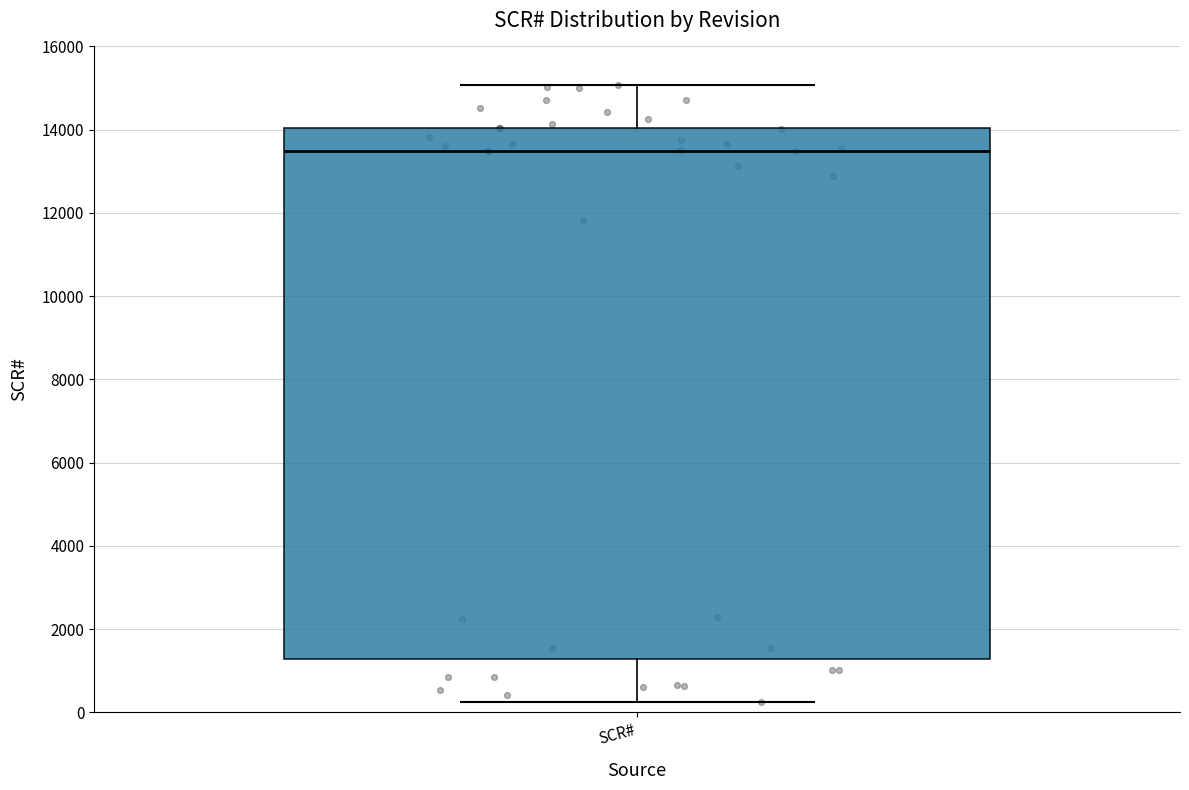

Where is the upper edge of the box for SCR# on the y-axis? The values are not printed on the chart, so give them approximately, as read against the axis.

14000